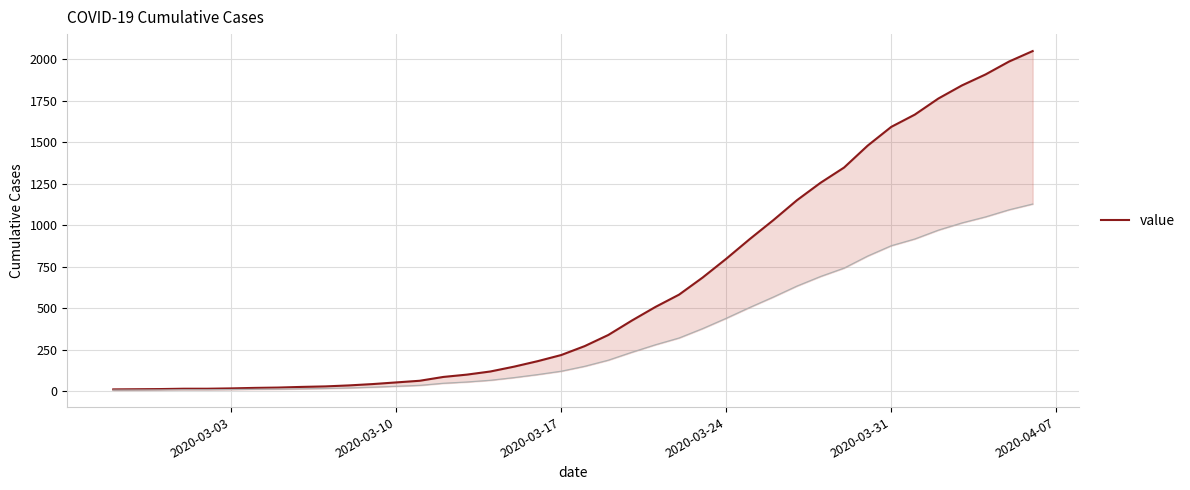

How many lines are shown in the chart?

1